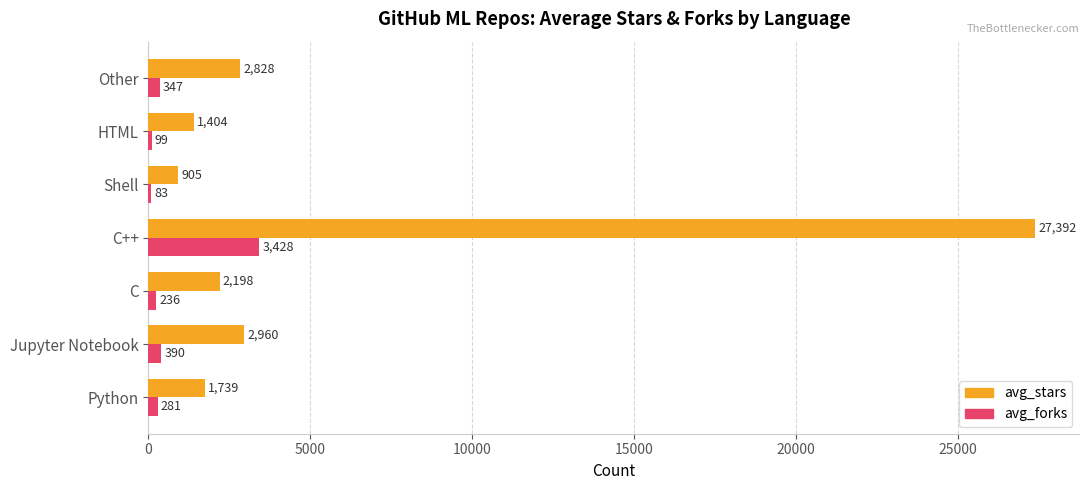

What is the greatest value displayed?

27392